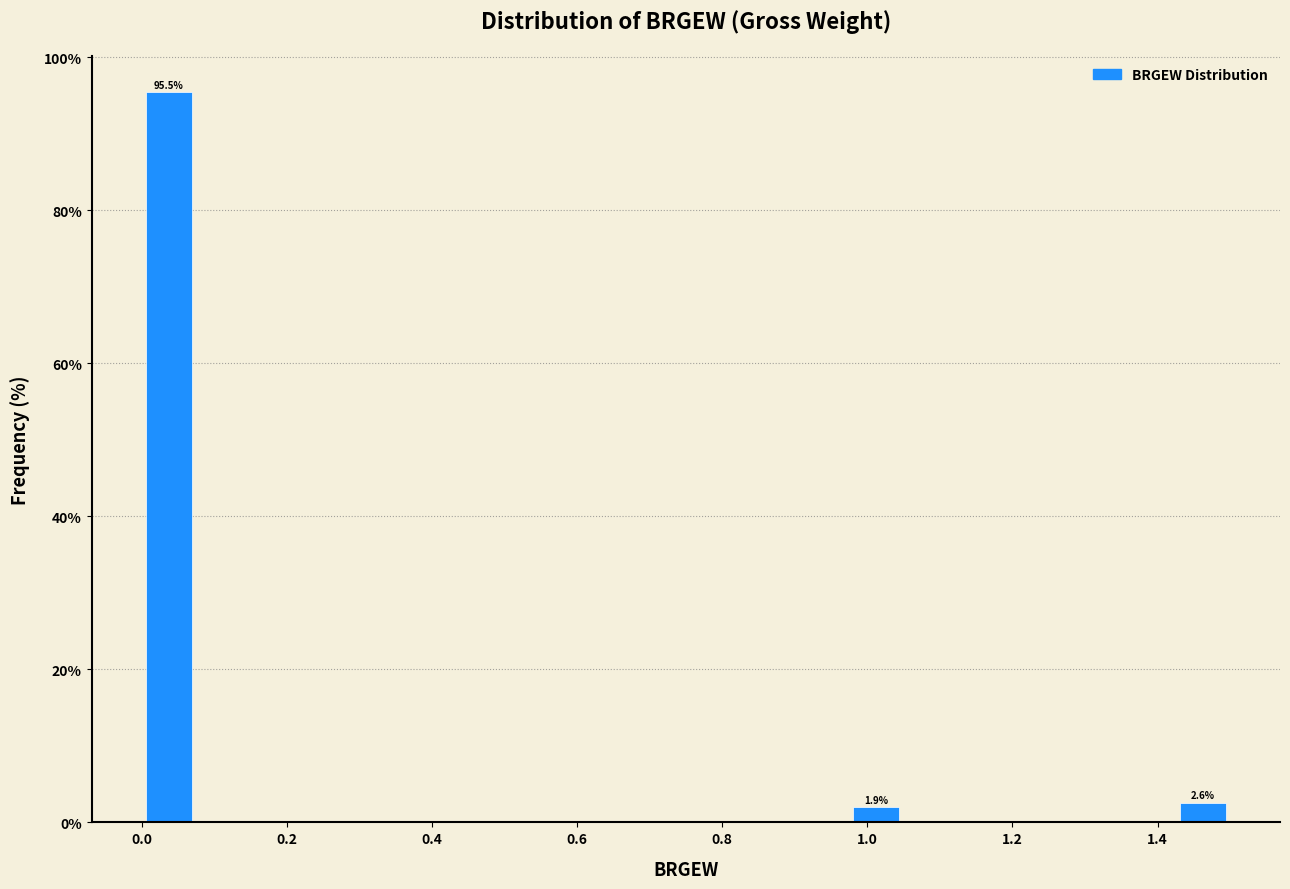

Read against the x-axis, roughly where is the centre of the tallest bar?

0.04